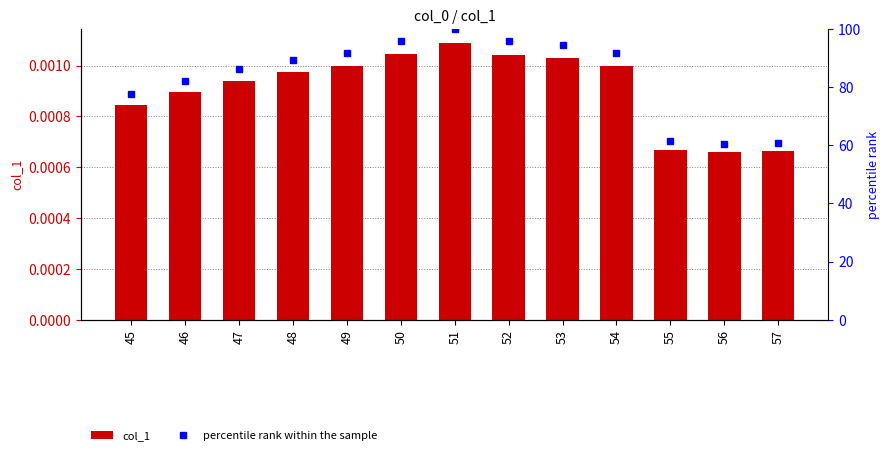

What is the difference between the highest and lowest values at 45?

77.6